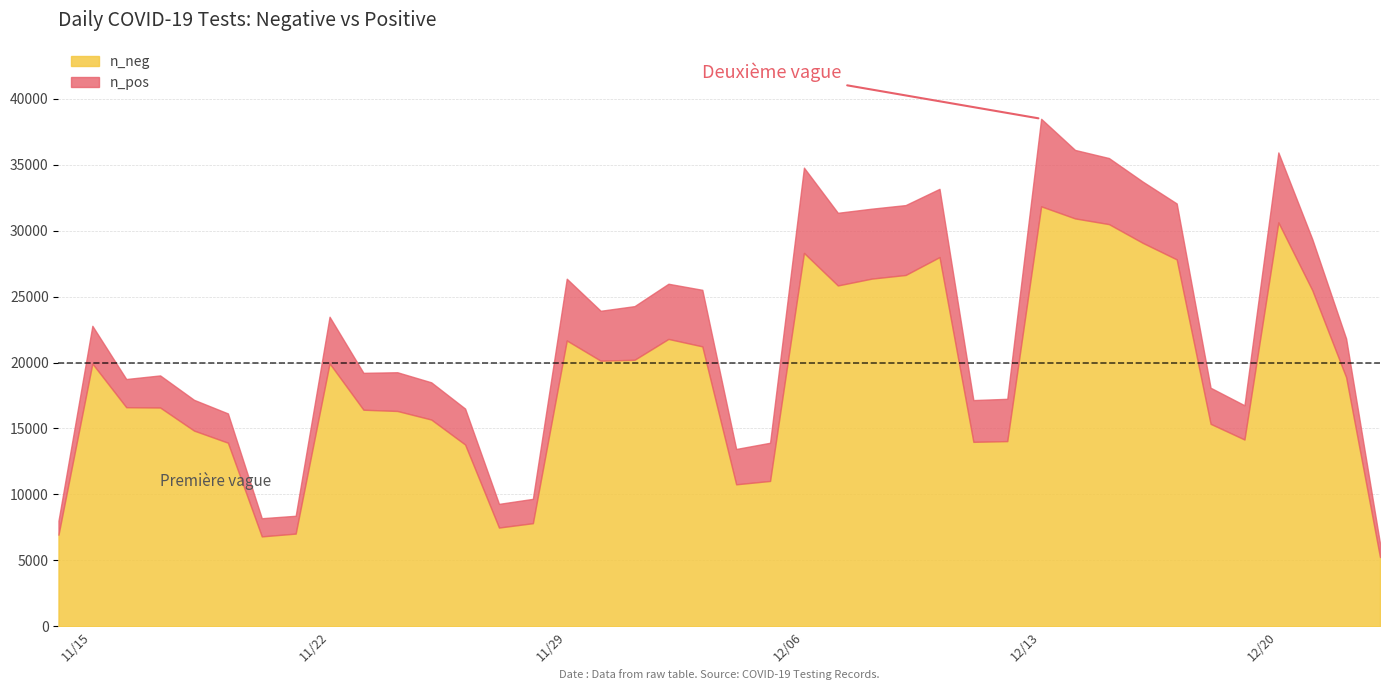

What is the maximum value for n_neg?

31844